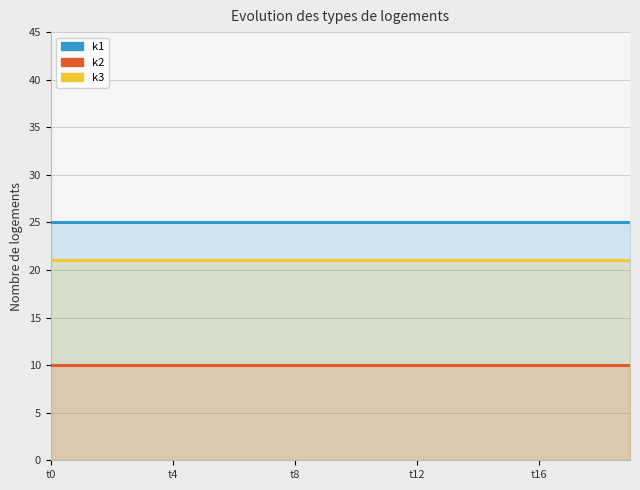

Where is k1 nearest to the value 25?

t0